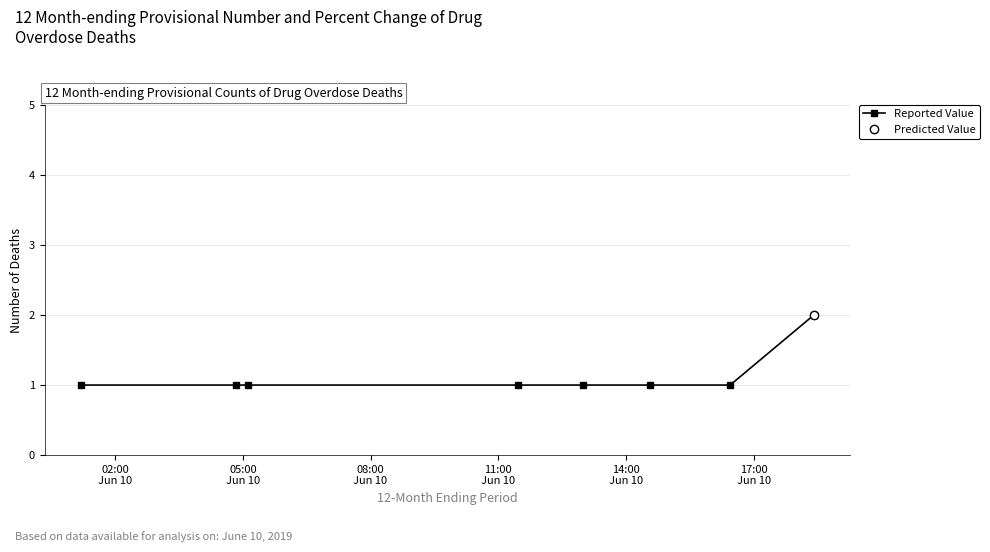

The value at 17:00
Jun 10 is 0. True or false?

False